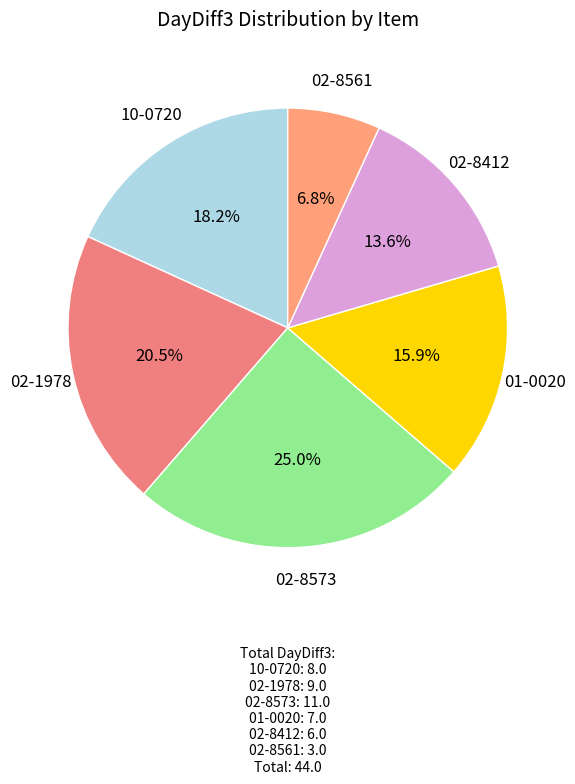

Which category has the biggest portion of the pie?

02-8573